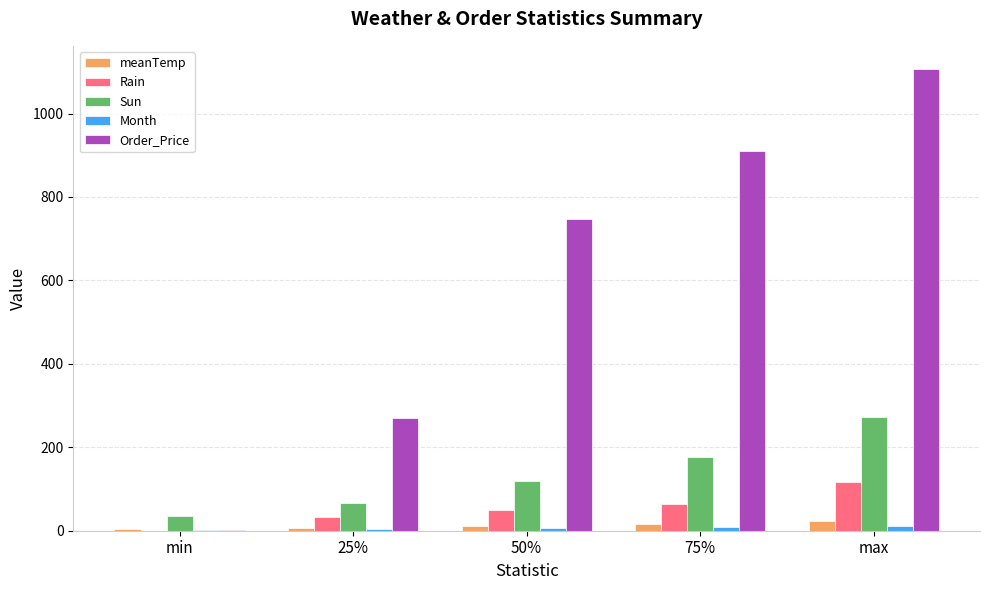

What is the total value across all series at 75%?

1178.2